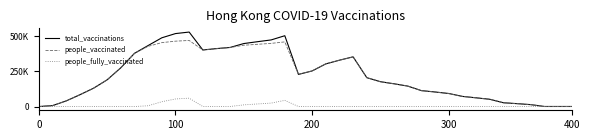

How many interior local peaks does the total_vaccinations series have?

3